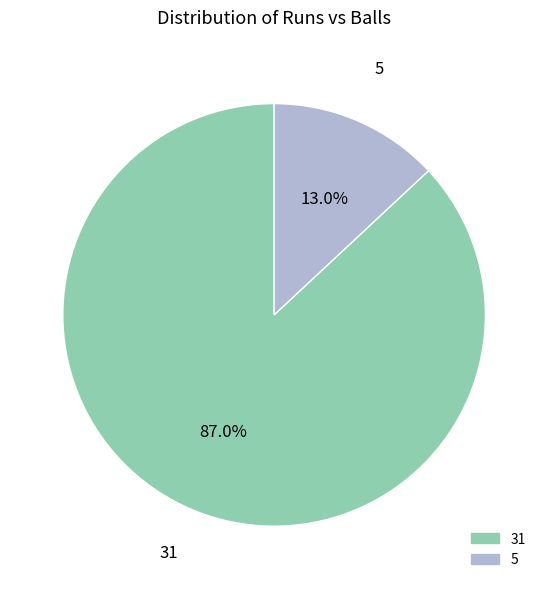

To the nearest percent, what is the difference between the largest and smallest slice percentages?

74%